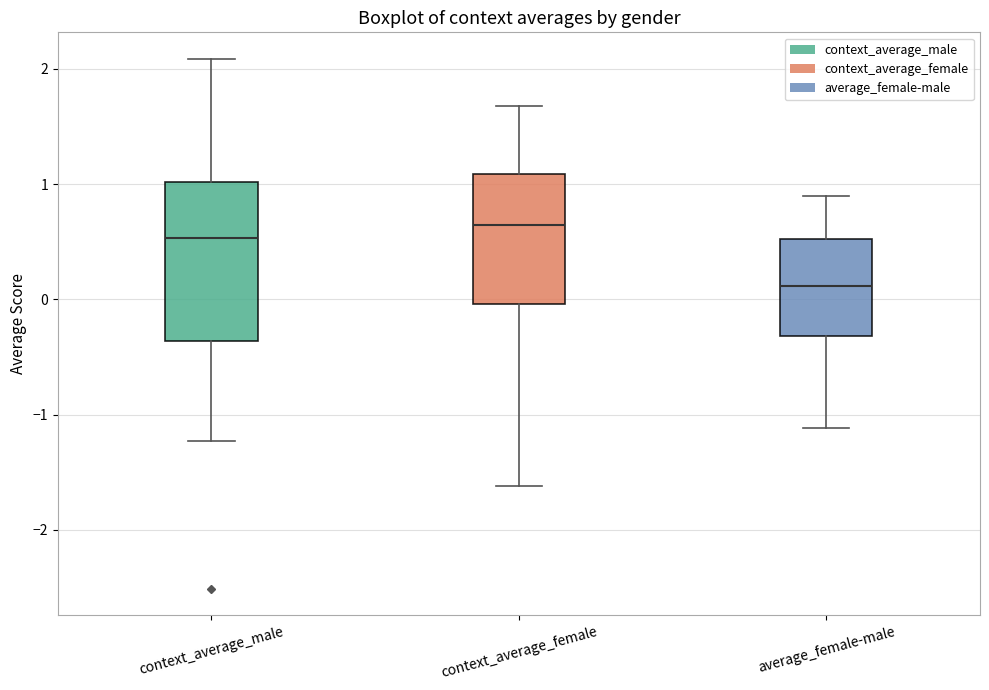

Which box's median line is the lowest?

average_female-male